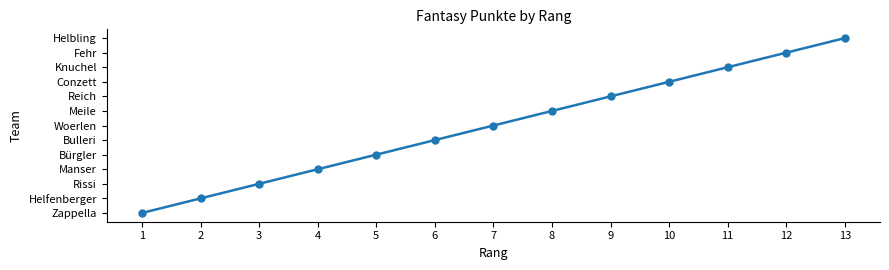

Is this an area chart (filled region under the line)?

No